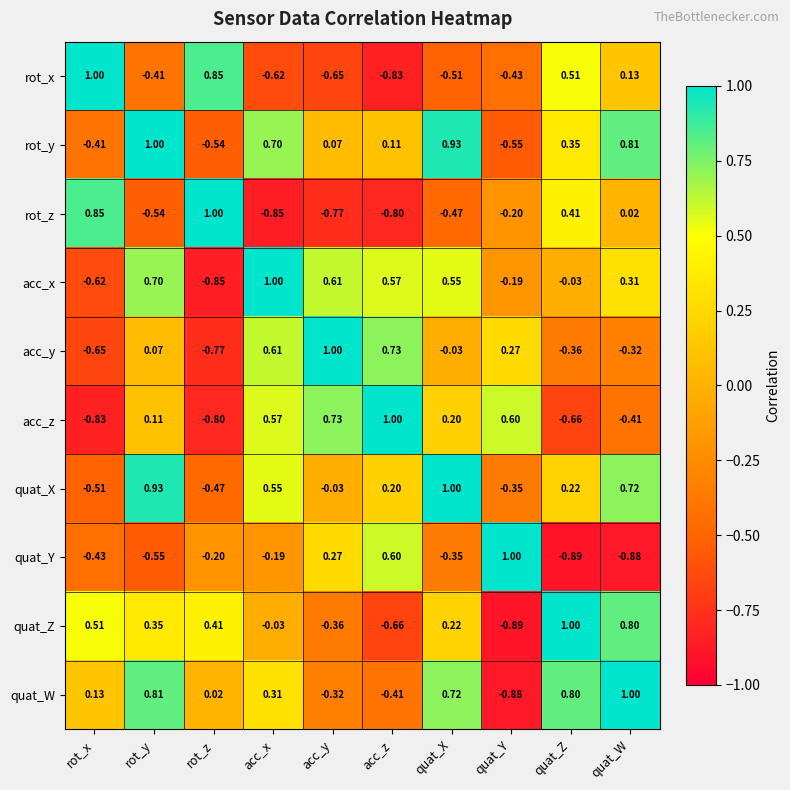

At which category is the sum across all series the highest?

rot_y